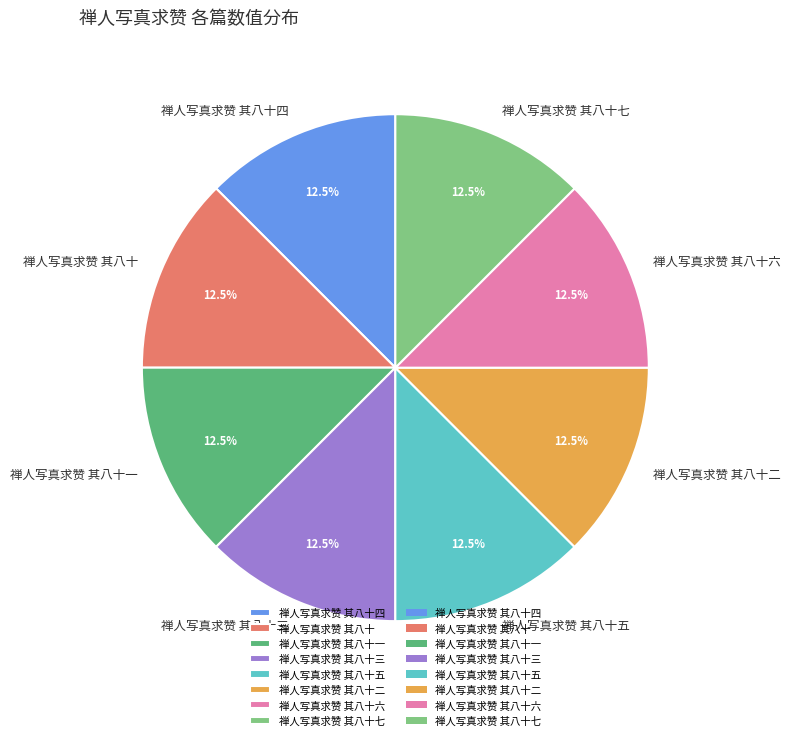

Is the sum of 禅人写真求赞 其八十二 and 禅人写真求赞 其八十七 greater than half?

No